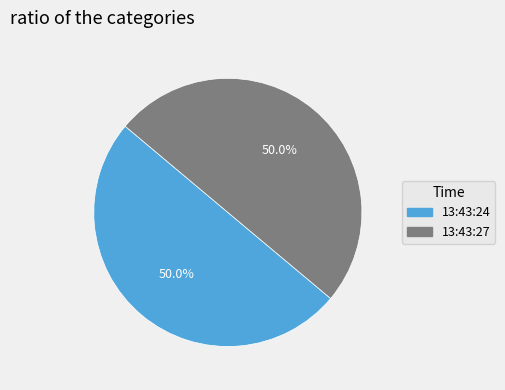

To the nearest percent, what is the combined percentage of 13:43:24 and 13:43:27?

100%